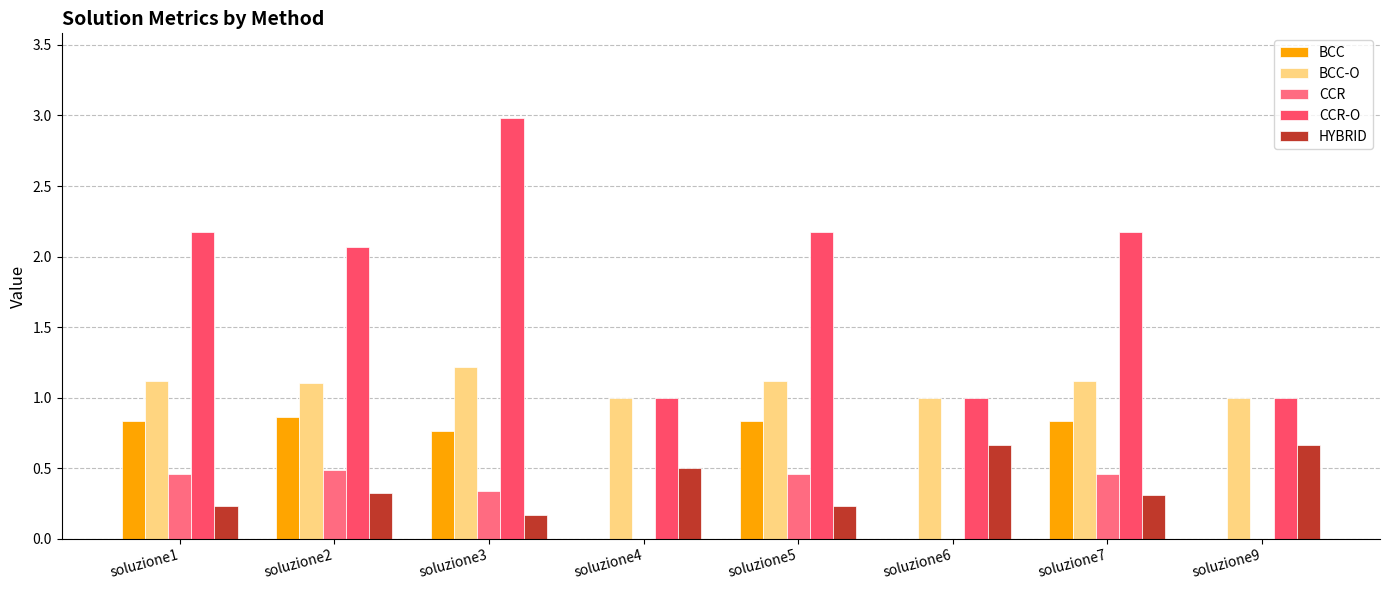

Which series has the widest spread of values?

CCR-O